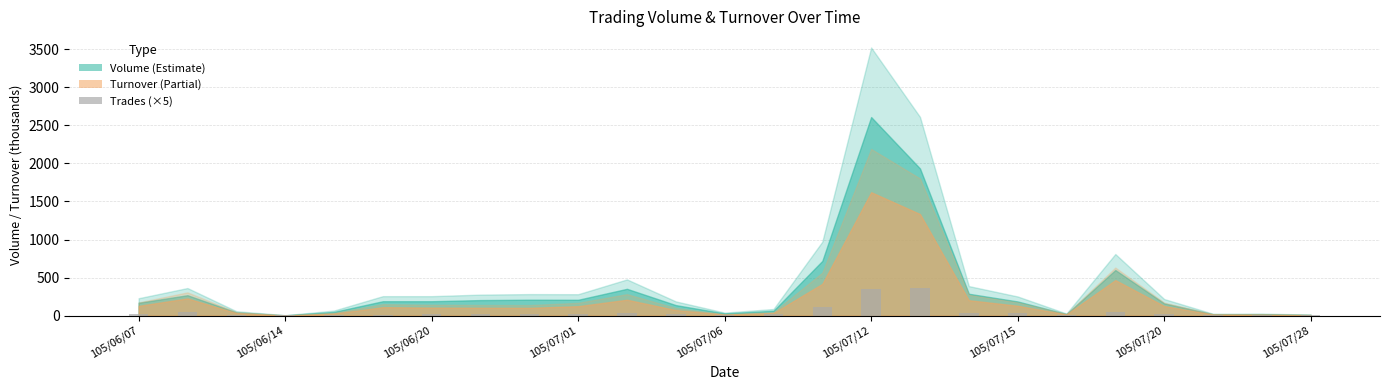

What is the maximum value shown in the chart?

370